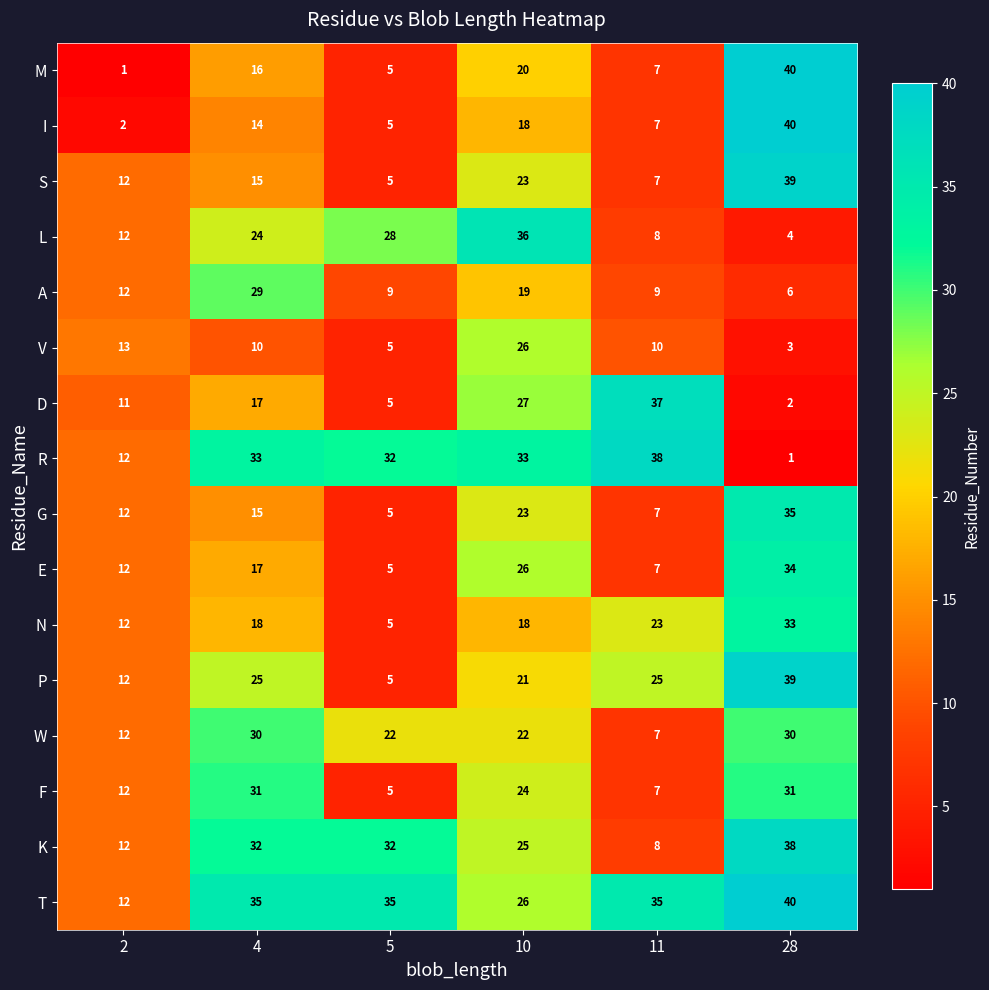

Which category has the highest value across all series?

28